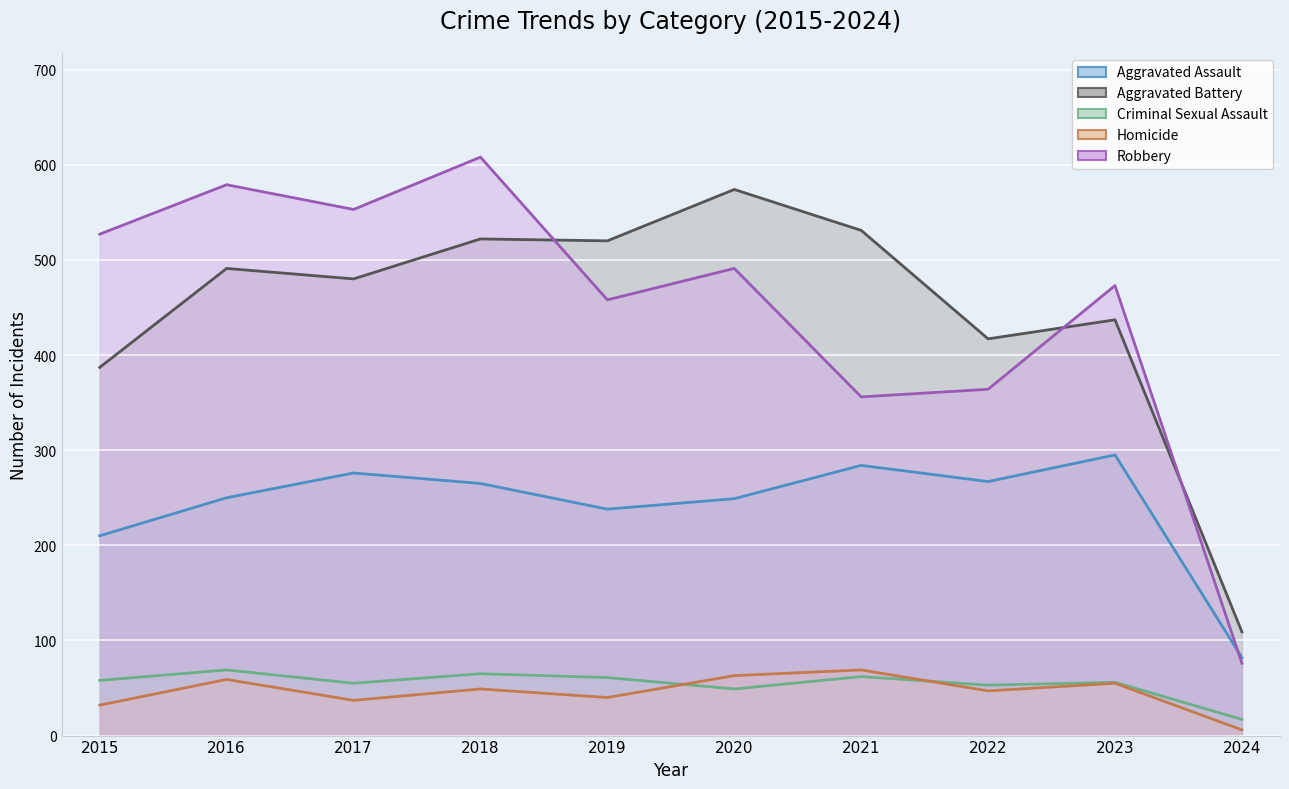

Reading left to right, what are all the values shown in this chart?

Aggravated Assault: 2015=210	2016=250	2017=276	2018=265	2019=238	2020=249	2021=284	2022=267	2023=295	2024=82
Aggravated Battery: 2015=387	2016=491	2017=480	2018=522	2019=520	2020=574	2021=531	2022=417	2023=437	2024=109
Criminal Sexual Assault: 2015=58	2016=69	2017=55	2018=65	2019=61	2020=49	2021=62	2022=53	2023=56	2024=17
Homicide: 2015=32	2016=59	2017=37	2018=49	2019=40	2020=63	2021=69	2022=47	2023=55	2024=6
Robbery: 2015=527	2016=579	2017=553	2018=608	2019=458	2020=491	2021=356	2022=364	2023=473	2024=76